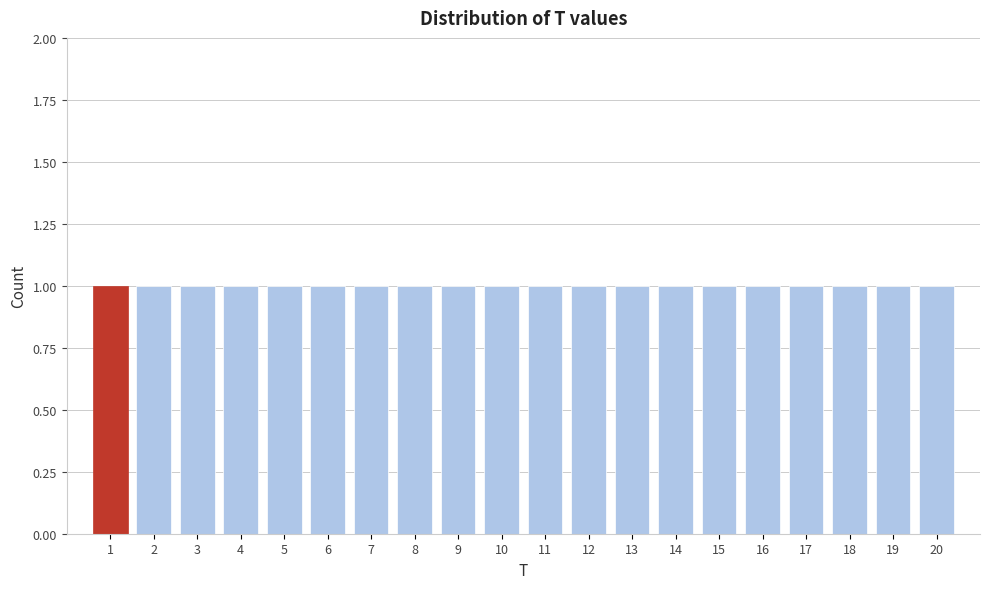

How tall is the bar that spans 5.5 to 6.5 on the x-axis? The values are not printed on the chart, so give them approximately, as read against the axis.

1